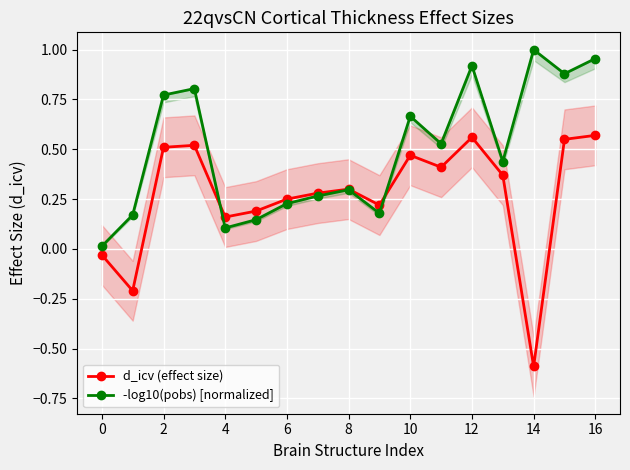

Which series has the largest total across all categories?

-log10(pobs) [normalized]